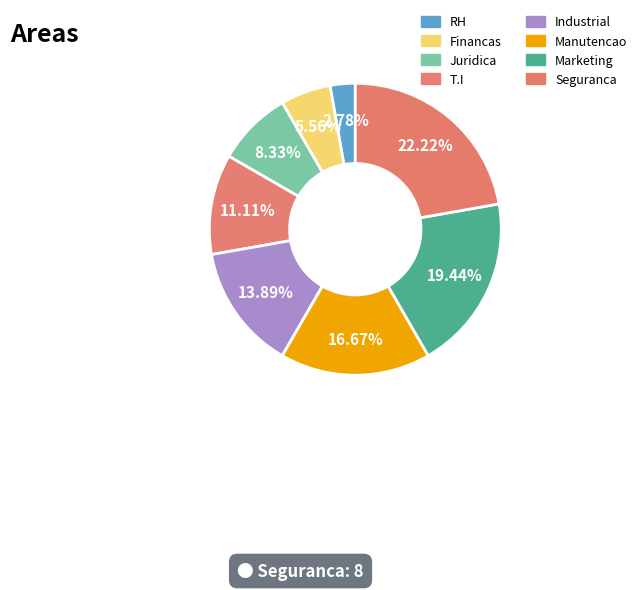

To the nearest percent, what percentage of the pie is RH?

3%